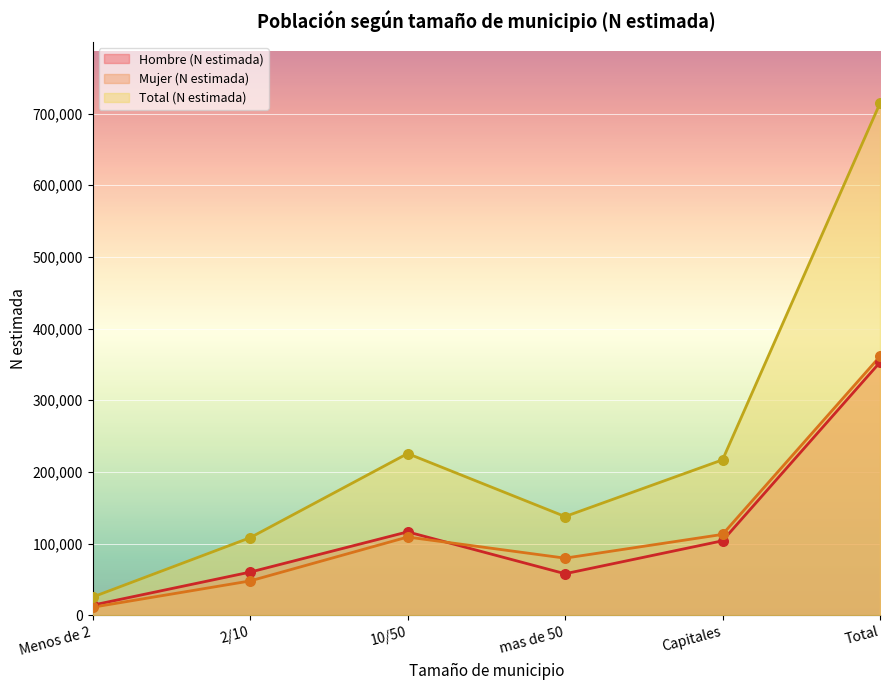

What is the total value across all series at 2/10?

216612